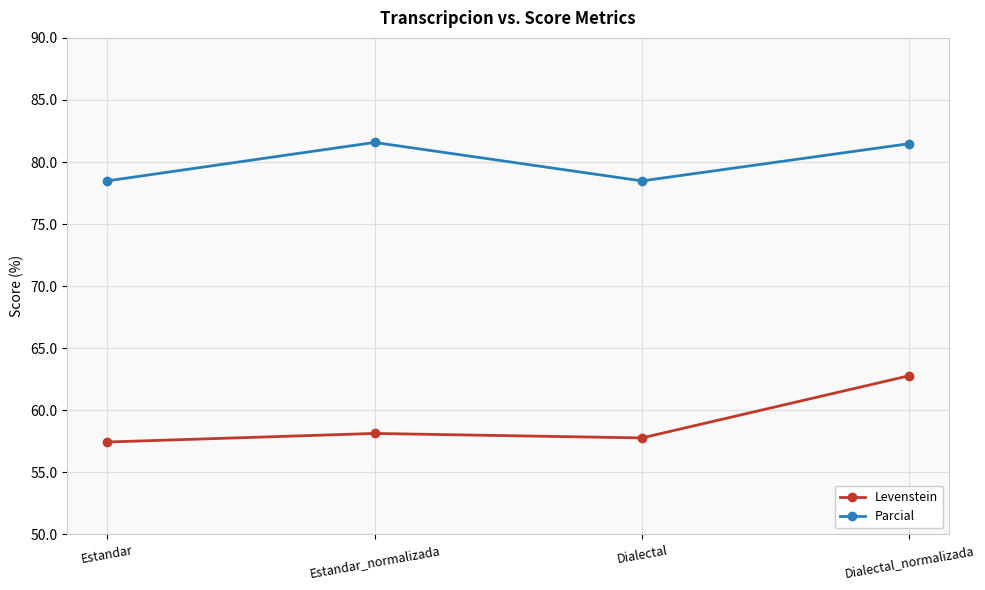

Rank the series at Dialectal from highest to lowest value.

Parcial, Levenstein